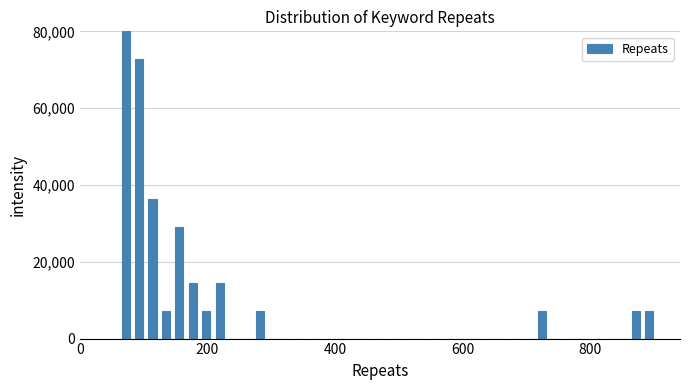

Read against the x-axis, roughly where is the centre of the tallest bar?

80